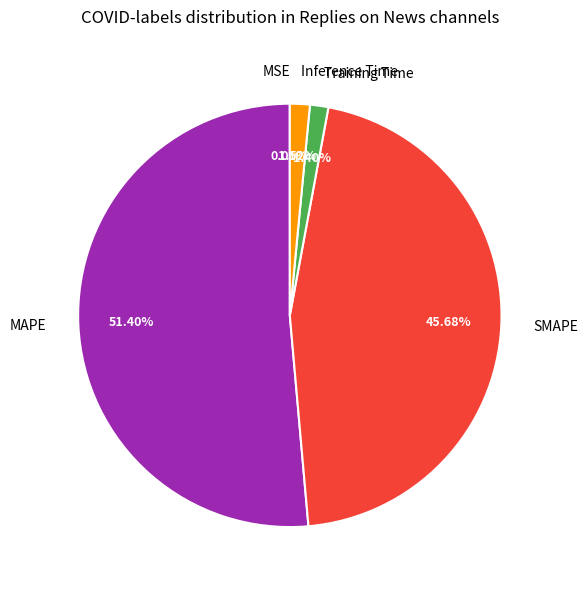

Which category has the biggest portion of the pie?

MAPE